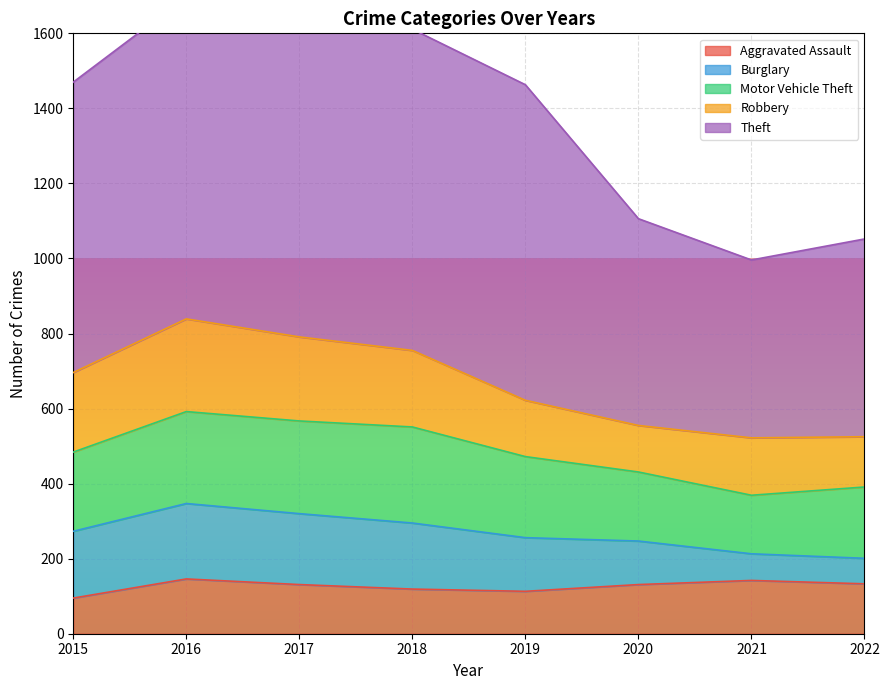

True or false: Motor Vehicle Theft and Robbery intersect in this chart.

True